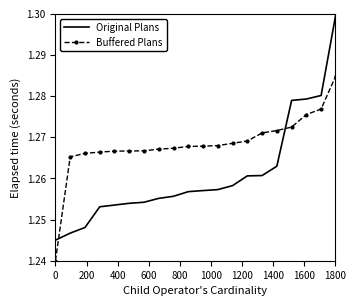

List the series in order of their peak value, lowest first.

Buffered Plans, Original Plans